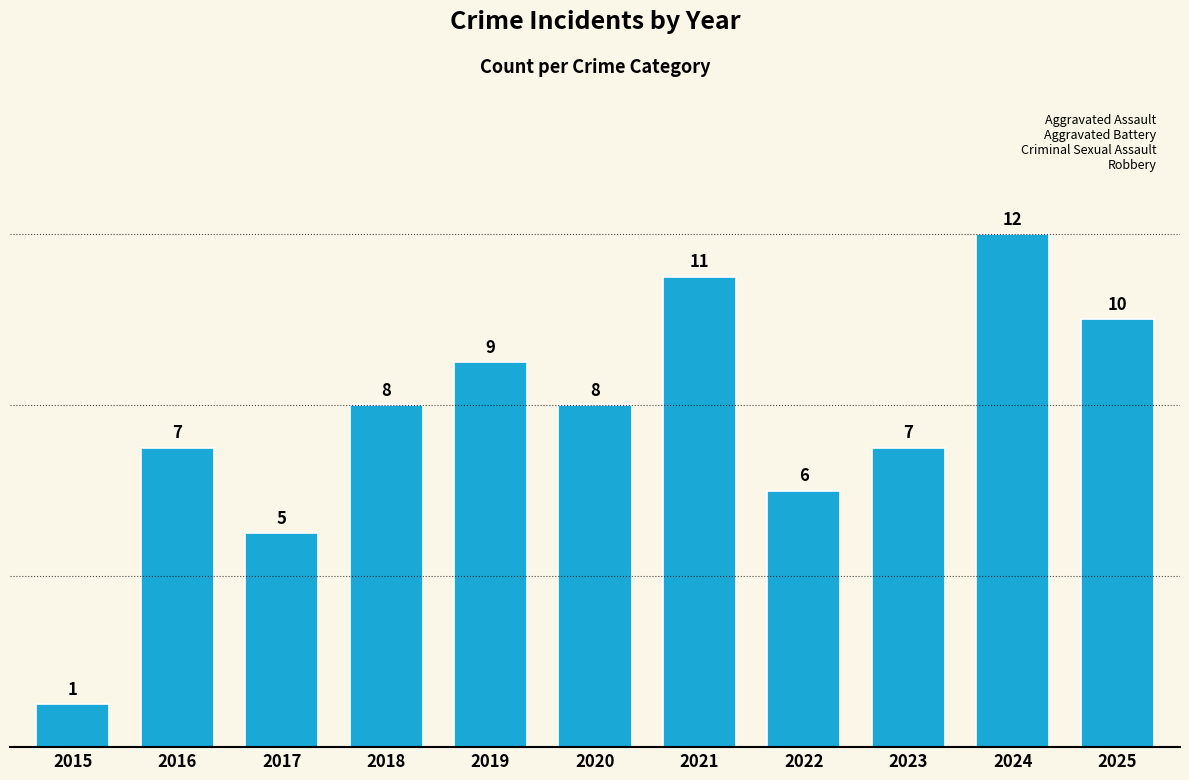

What is the greatest value displayed?

12